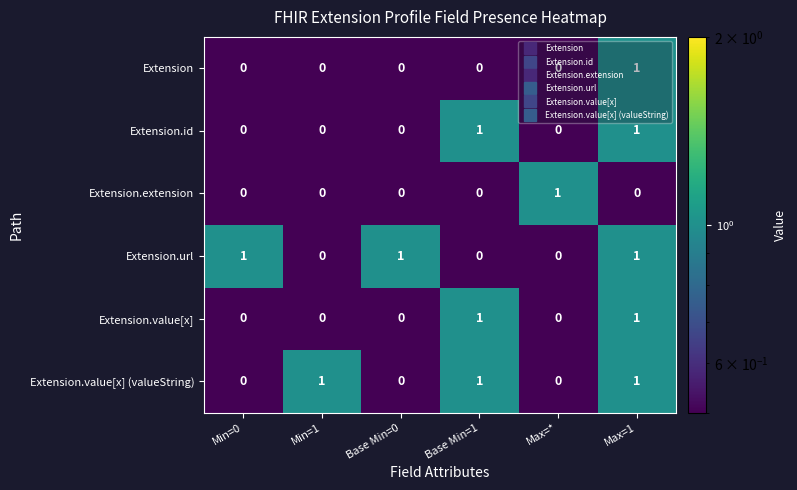

The Extension.url series shows 2 at Min=0. True or false?

False